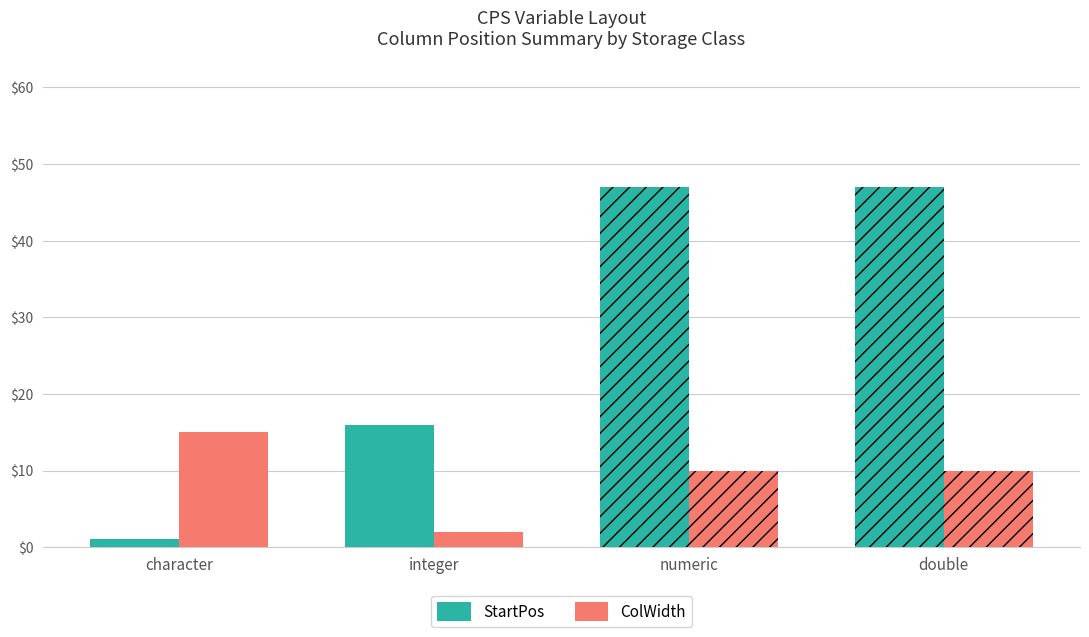

Reading left to right, list all the values displayed in this chart.

StartPos: character=1	integer=16	numeric=47	double=47
ColWidth: character=15	integer=2	numeric=10	double=10